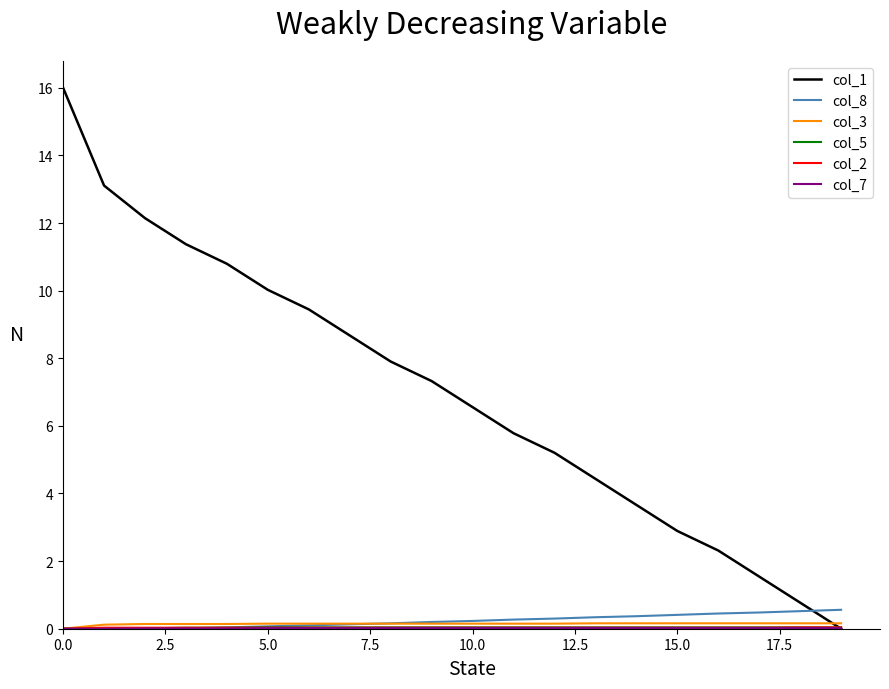

Which series has the largest range (max minus min)?

col_1